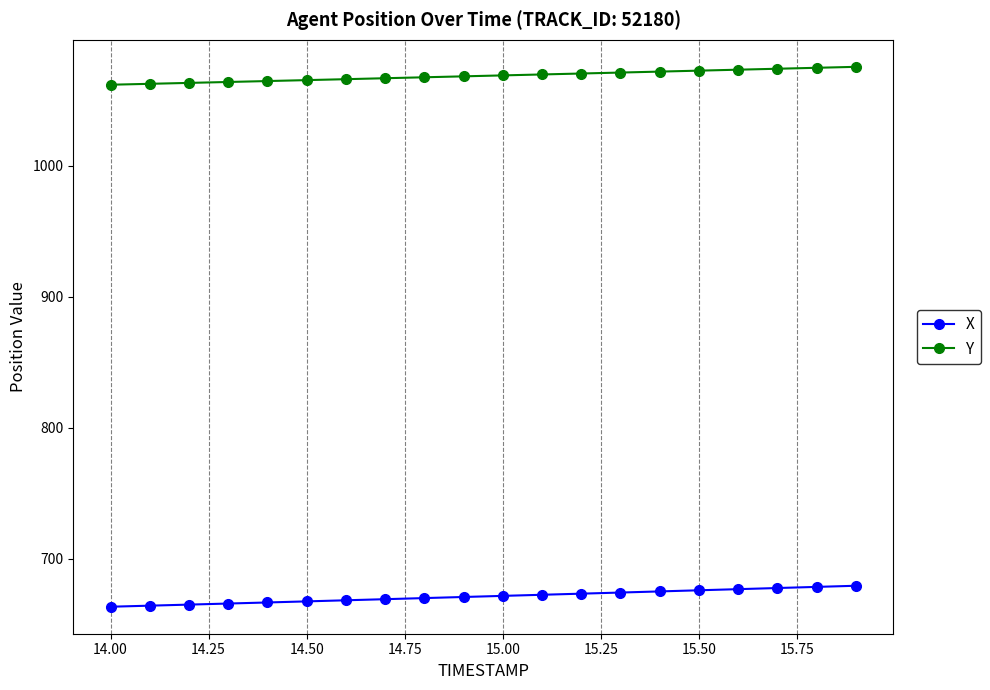

Rank the series by their average value, from lowest to highest.

X, Y